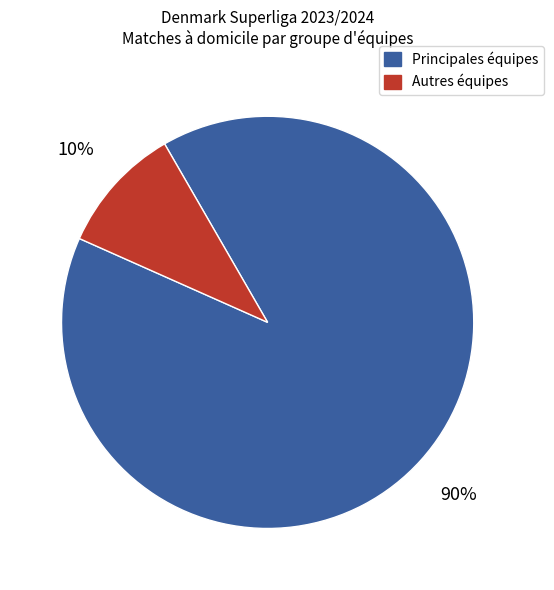

Is there any slice that represents more than half of the pie?

Yes